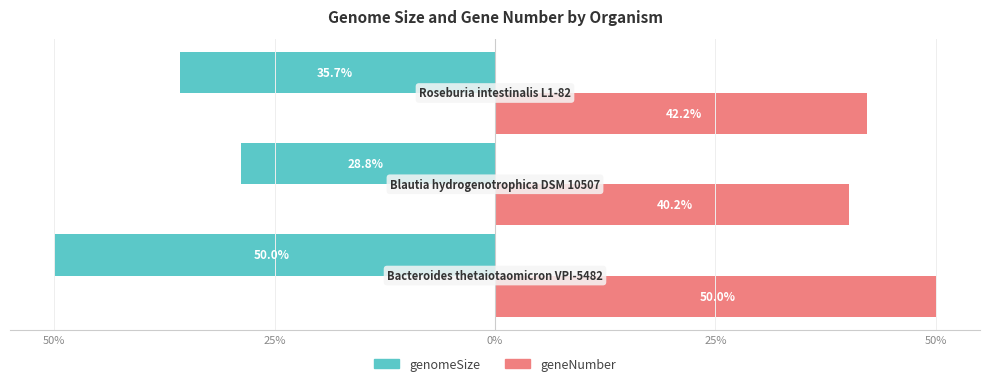

What are all the series names shown in the legend?

genomeSize, geneNumber